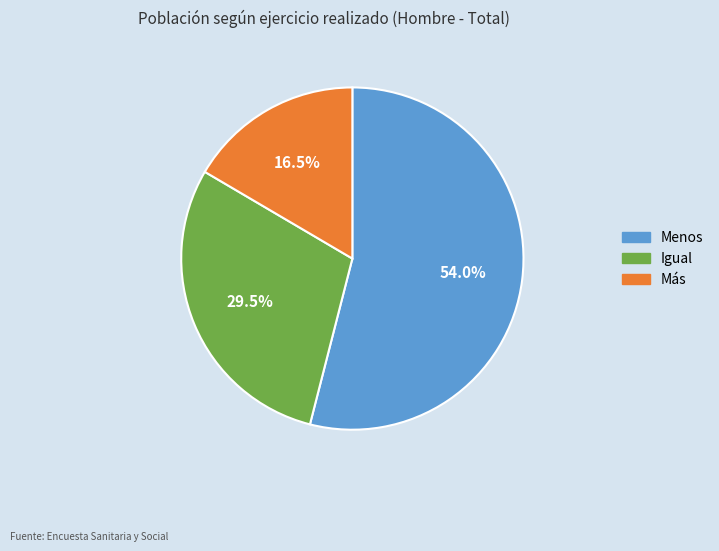

Which slice is the smallest?

Más